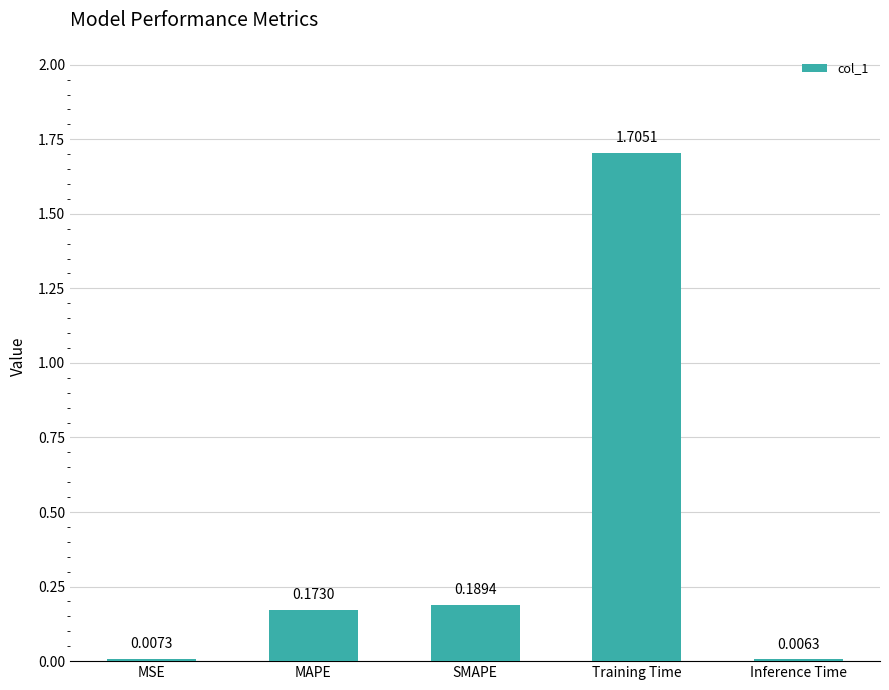

What is the sum of all values?

2.1